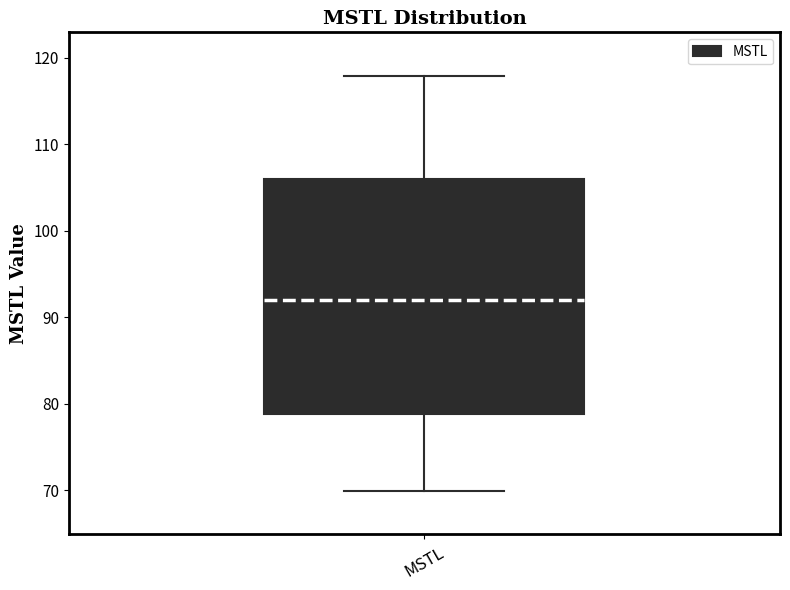

Transcribe this box plot: give where the median line is, the range the box spans, and where the two whiskers end, as read against the y-axis. The values are not printed on the chart, so give them approximately, as read against the axis.

median 92, box 79 to 106, whiskers 70 to 118